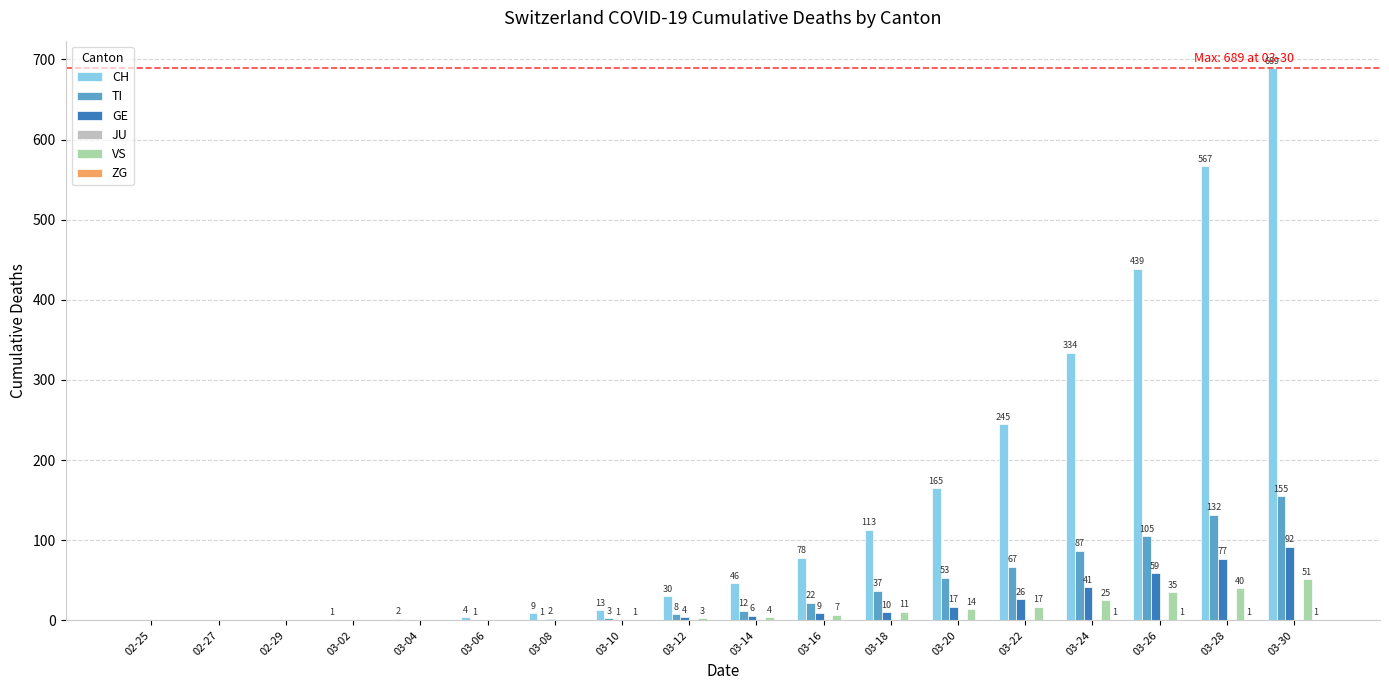

How many data points does each series have?

18